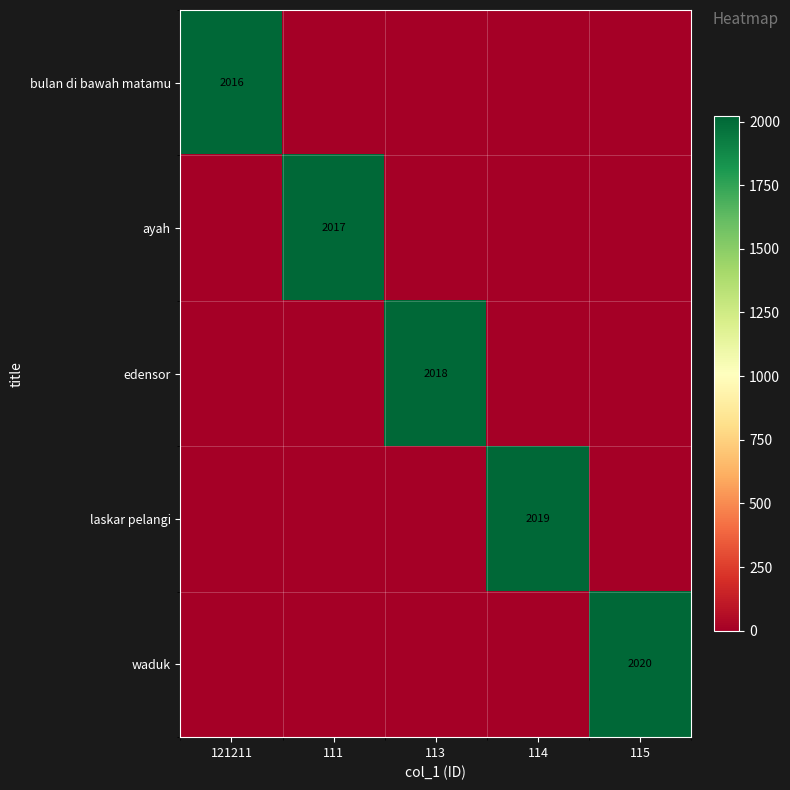

Is it true that bulan di bawah matamu equals 1384 at 121211?

False